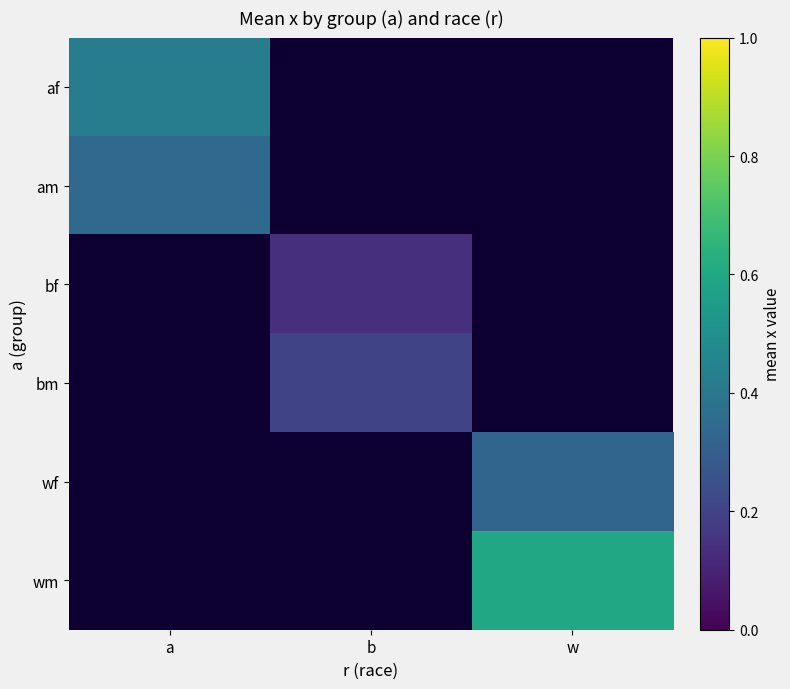

At how many categories does at least one series exceed 0?

3